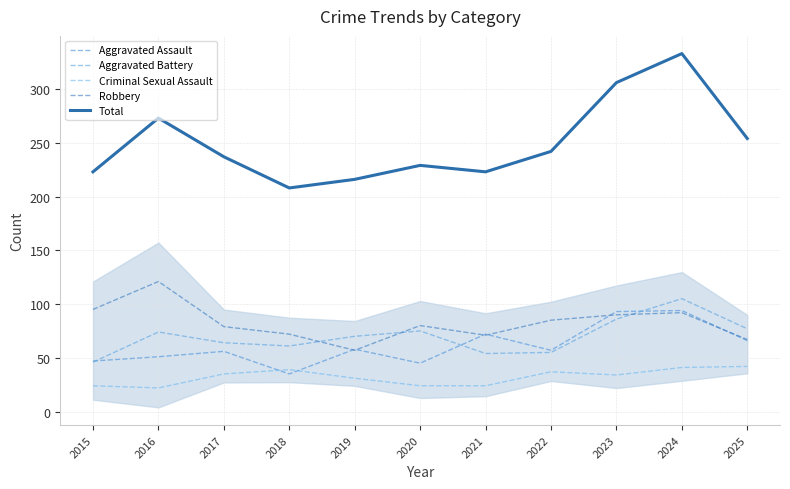

Does the chart have visible grid lines?

Yes